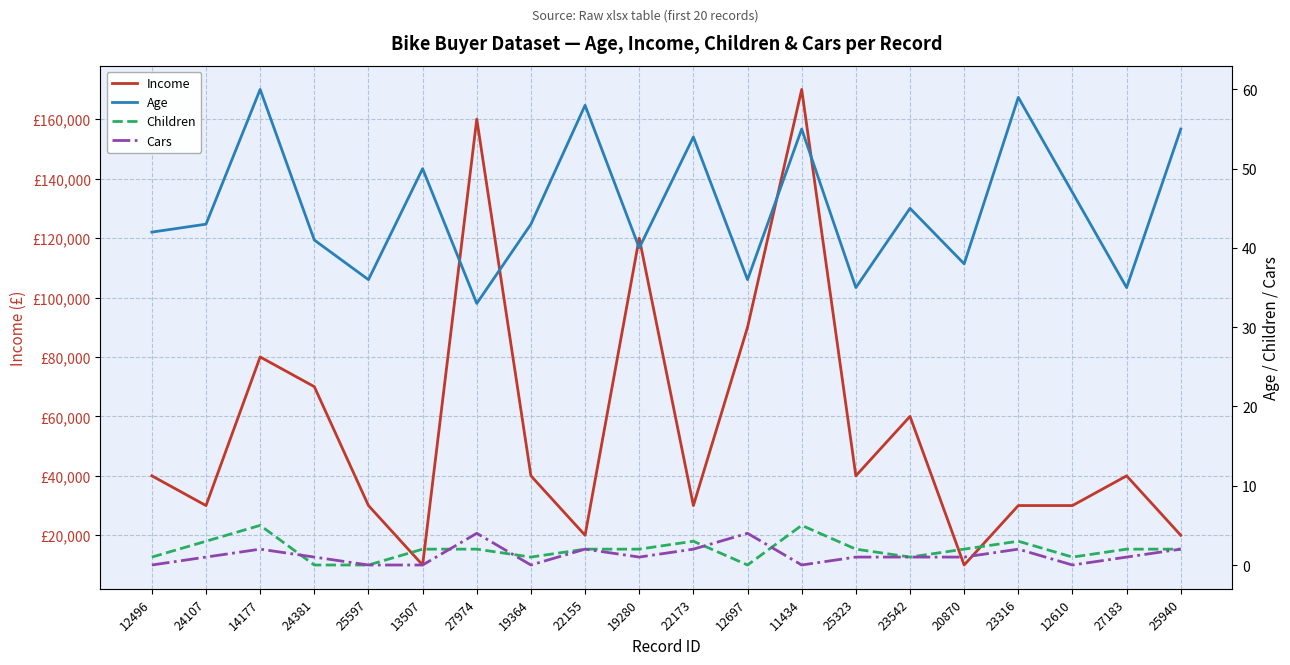

The Cars series shows 2 at 25940. True or false?

True